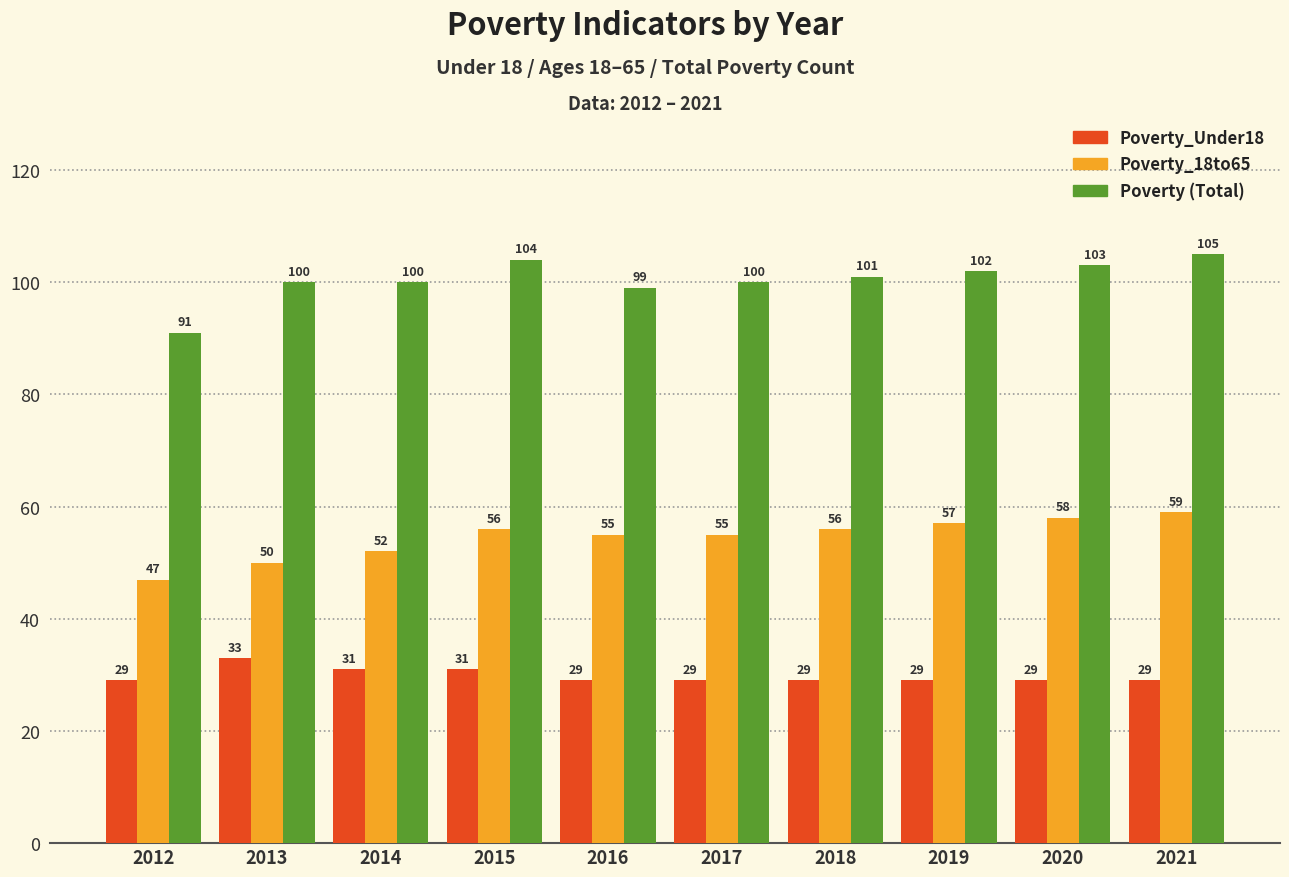

At which category is the sum across all series the highest?

2021